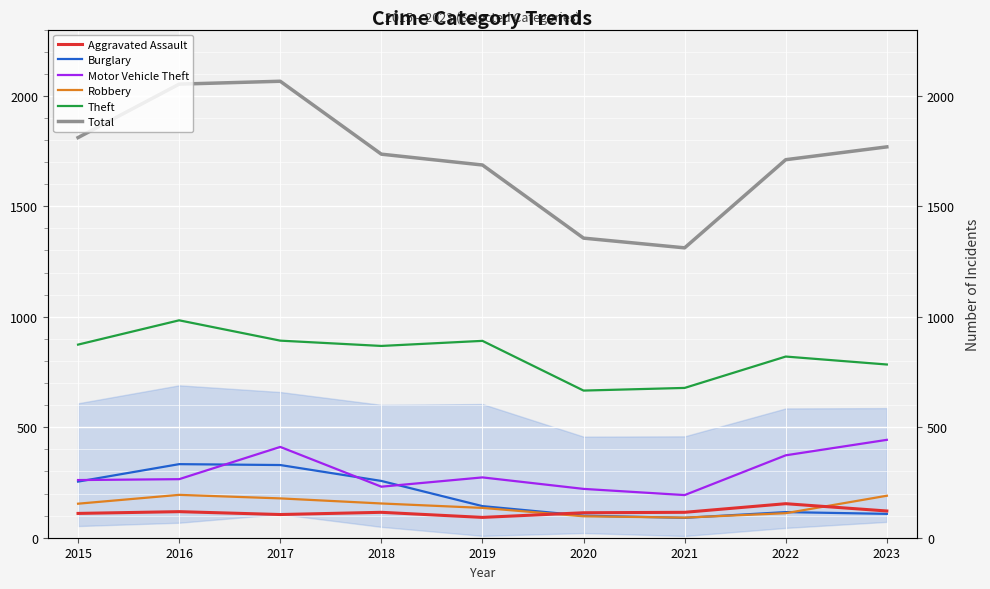

Which series has the largest range (max minus min)?

Total